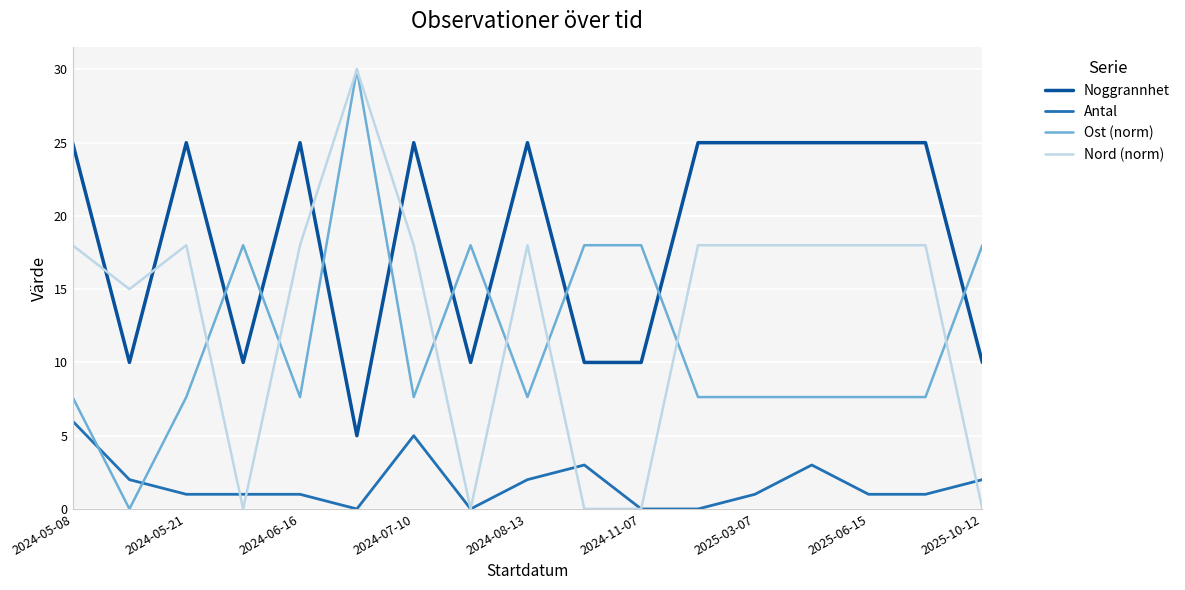

How many lines are shown in the chart?

4